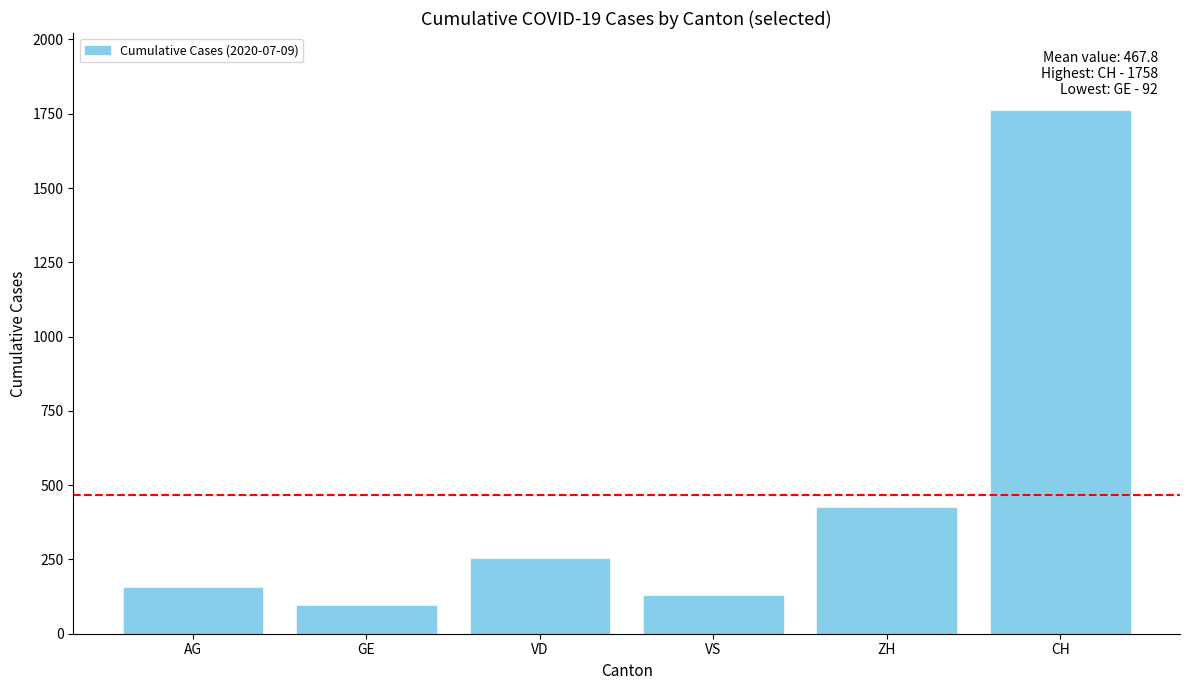

Count the number of categories in the chart.

6